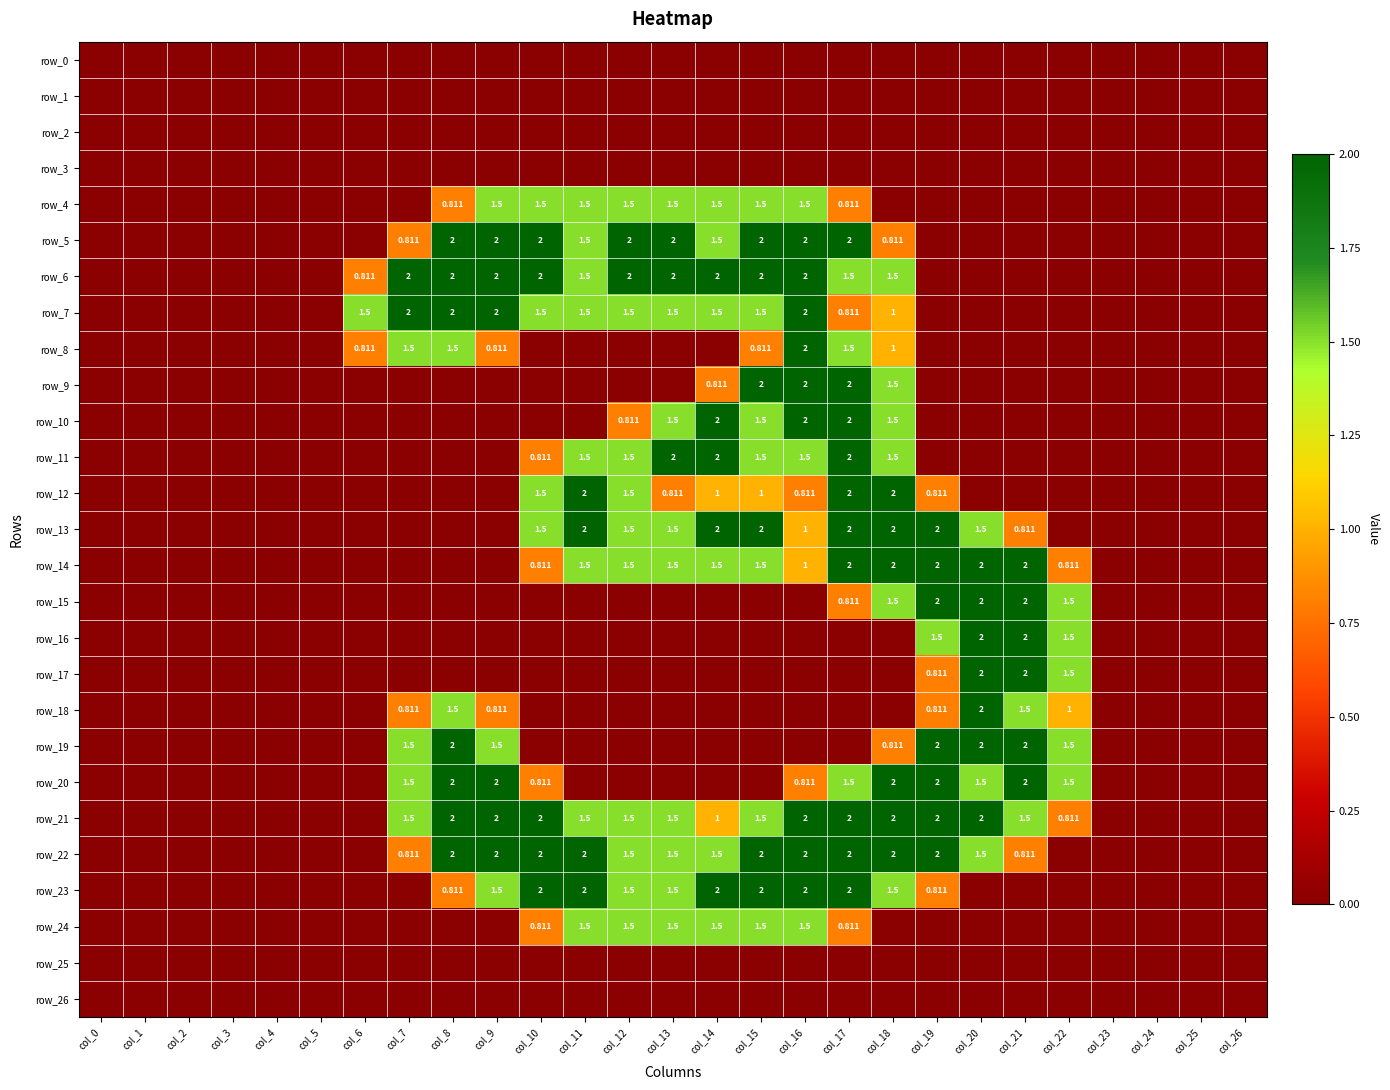

Count the row_5 values in the range 0 to 2.

27